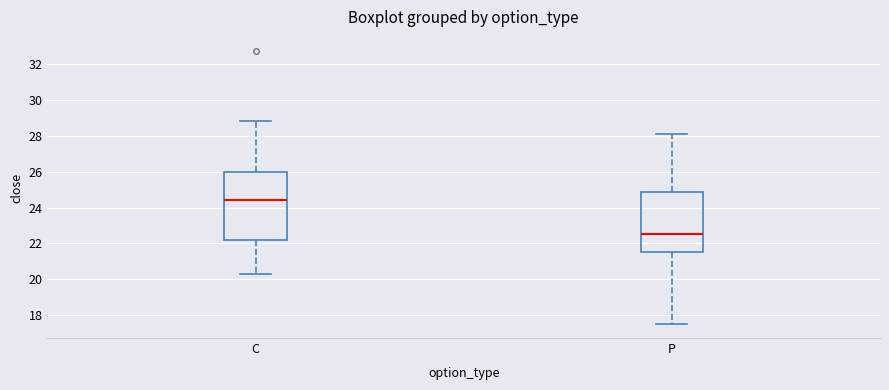

Where is the upper edge of the box for P on the y-axis? The values are not printed on the chart, so give them approximately, as read against the axis.

24.8